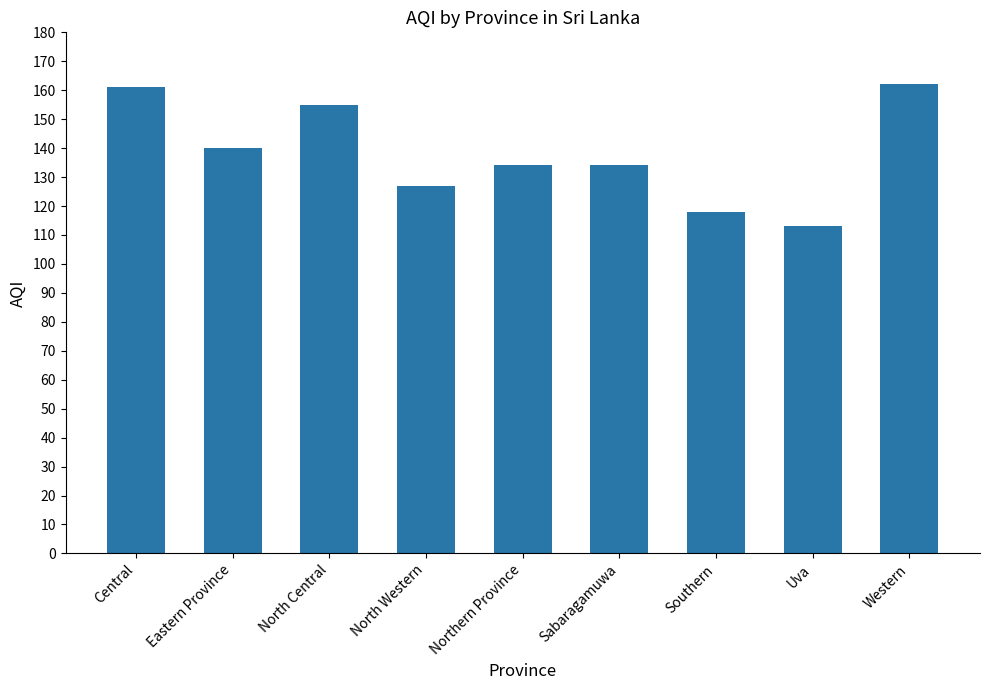

At which label does the data first exceed 134?

Central